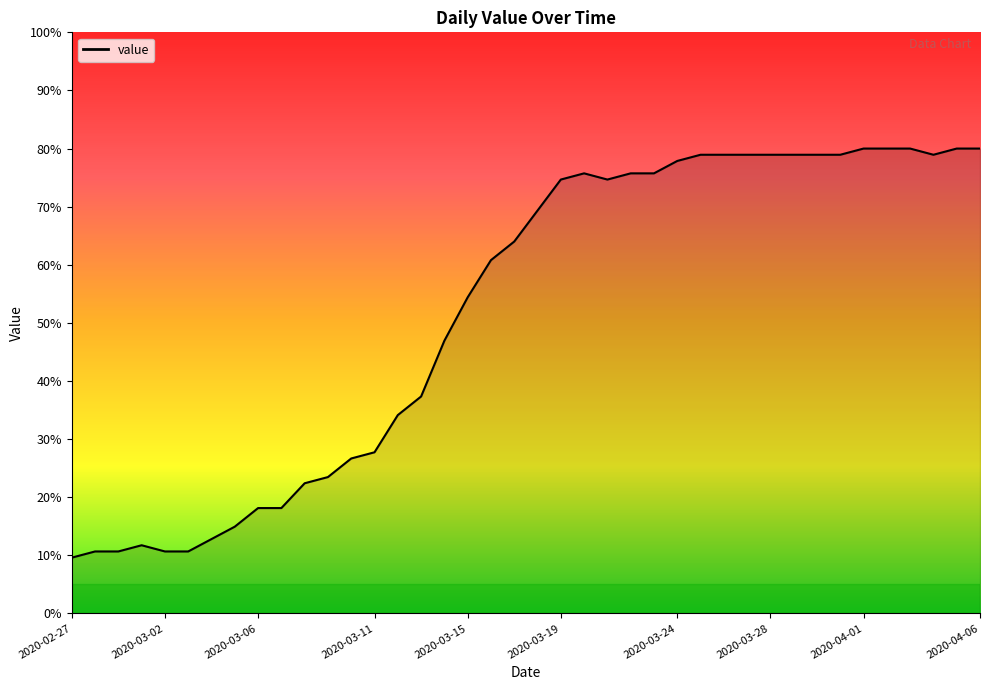

True or false: the data has more than 0 interior local peaks.

True